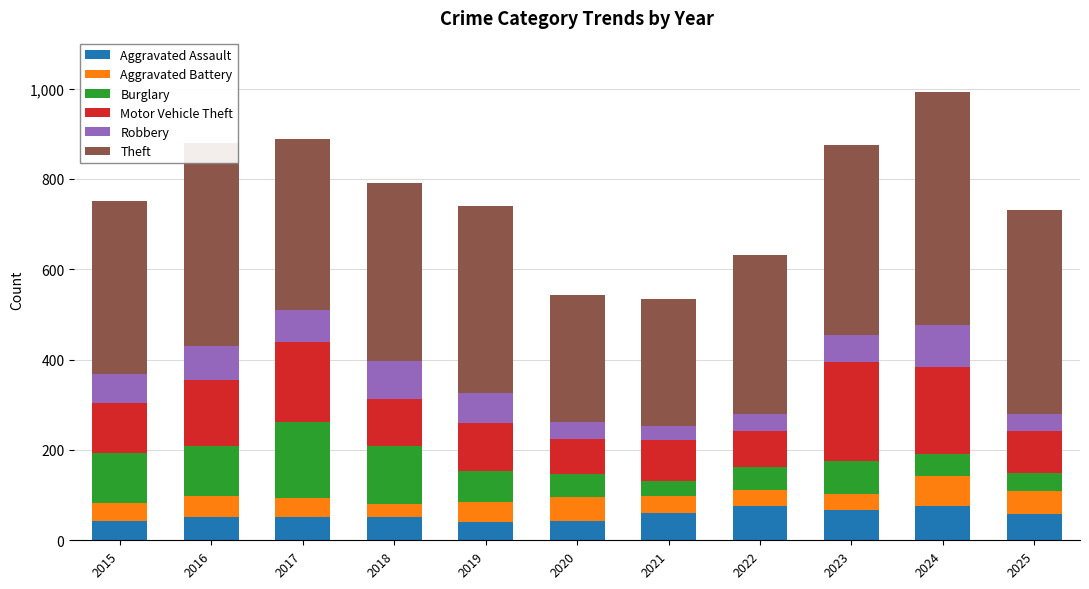

What is the total value across all series at 2016?

880